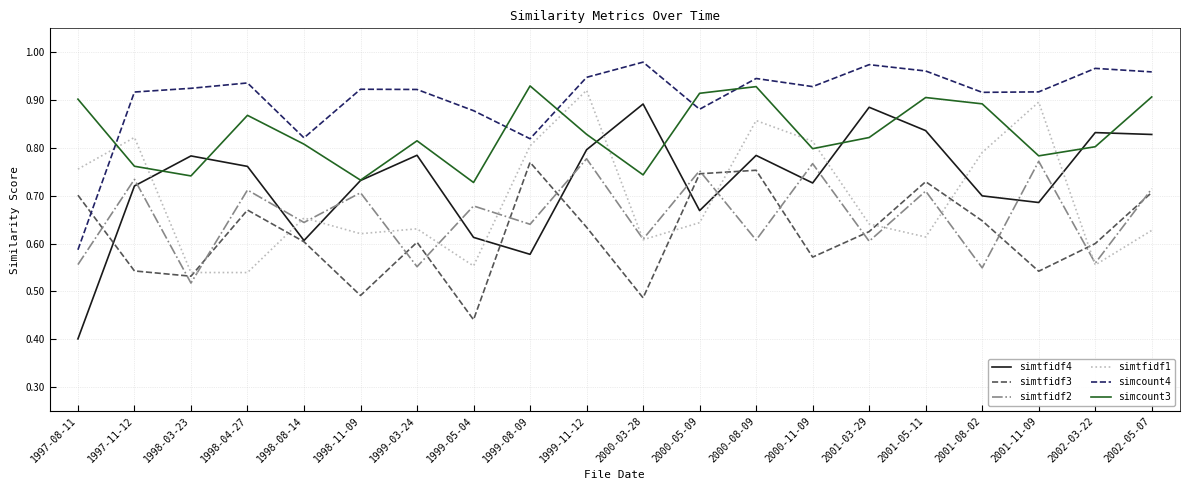

At which label is simcount4 closest to 0?

1997-08-11